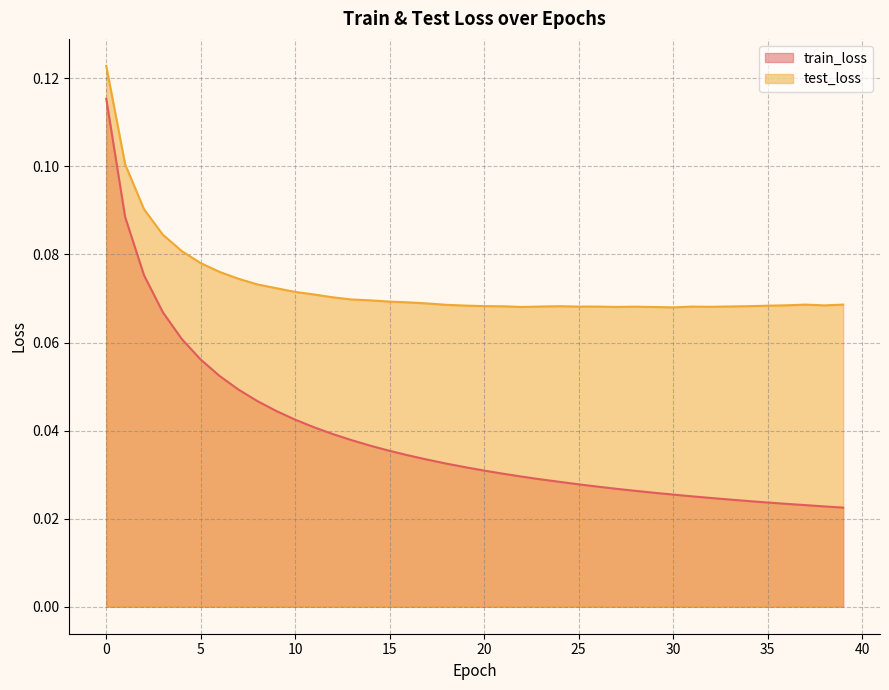

Reading left to right, transcribe all the data shown in this chart.

train_loss: 0=0.1	1=0.1	2=0.1	3=0.1	4=0.1	5=0.1	6=0.1	7=0.0	8=0.0	9=0.0	10=0.0	11=0.0	12=0.0	13=0.0	14=0.0	15=0.0	16=0.0	17=0.0	18=0.0	19=0.0	20=0.0	21=0.0	22=0.0	23=0.0	24=0.0	25=0.0	26=0.0	27=0.0	28=0.0	29=0.0	30=0.0	31=0.0	32=0.0	33=0.0	34=0.0	35=0.0	36=0.0	37=0.0	38=0.0	39=0.0
test_loss: 0=0.1	1=0.1	2=0.1	3=0.1	4=0.1	5=0.1	6=0.1	7=0.1	8=0.1	9=0.1	10=0.1	11=0.1	12=0.1	13=0.1	14=0.1	15=0.1	16=0.1	17=0.1	18=0.1	19=0.1	20=0.1	21=0.1	22=0.1	23=0.1	24=0.1	25=0.1	26=0.1	27=0.1	28=0.1	29=0.1	30=0.1	31=0.1	32=0.1	33=0.1	34=0.1	35=0.1	36=0.1	37=0.1	38=0.1	39=0.1